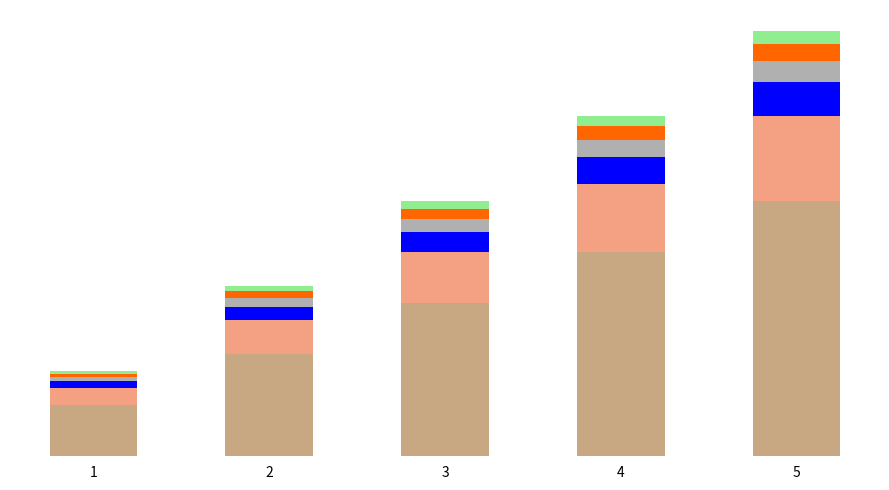

Does the chart contain stacked bars?

Yes